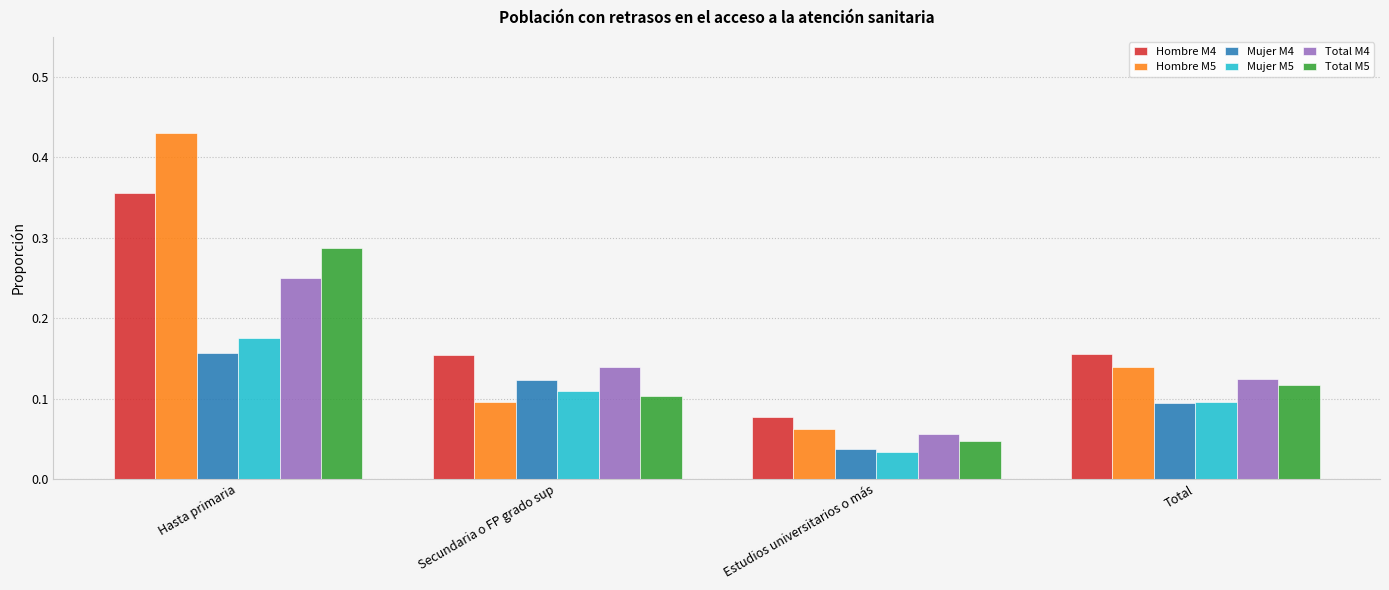

What is the total value across all series at Hasta primaria?

1.7